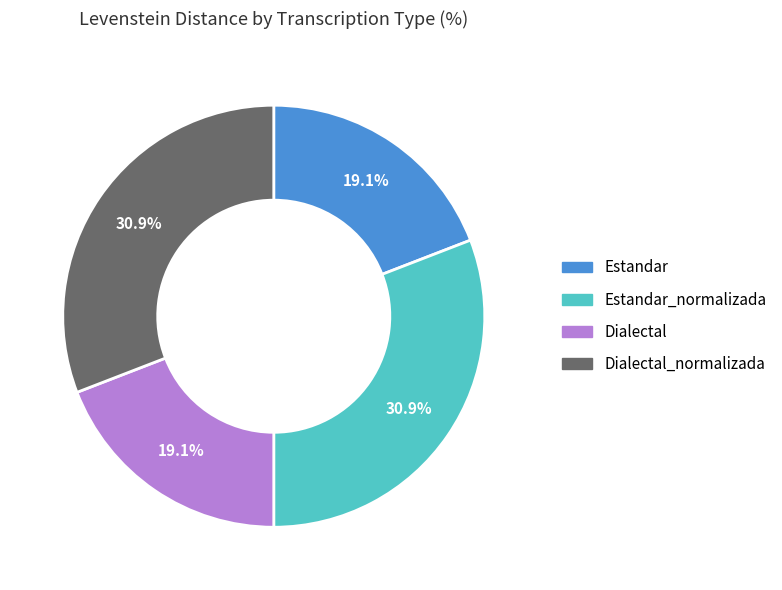

Is there any slice that represents more than half of the pie?

No